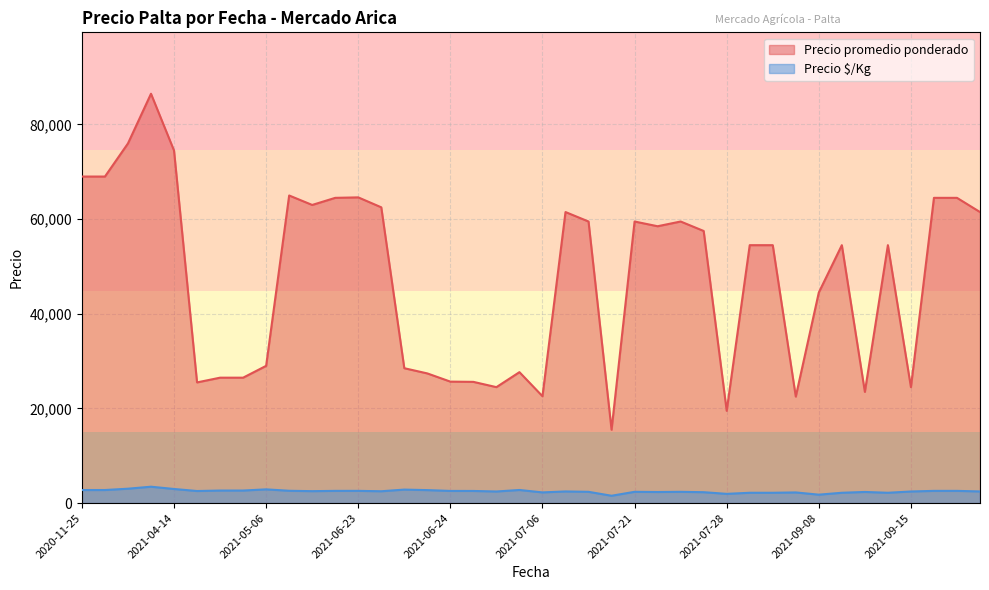

The value of Precio promedio ponderado at 2021-04-14 is 74500. True or false?

True